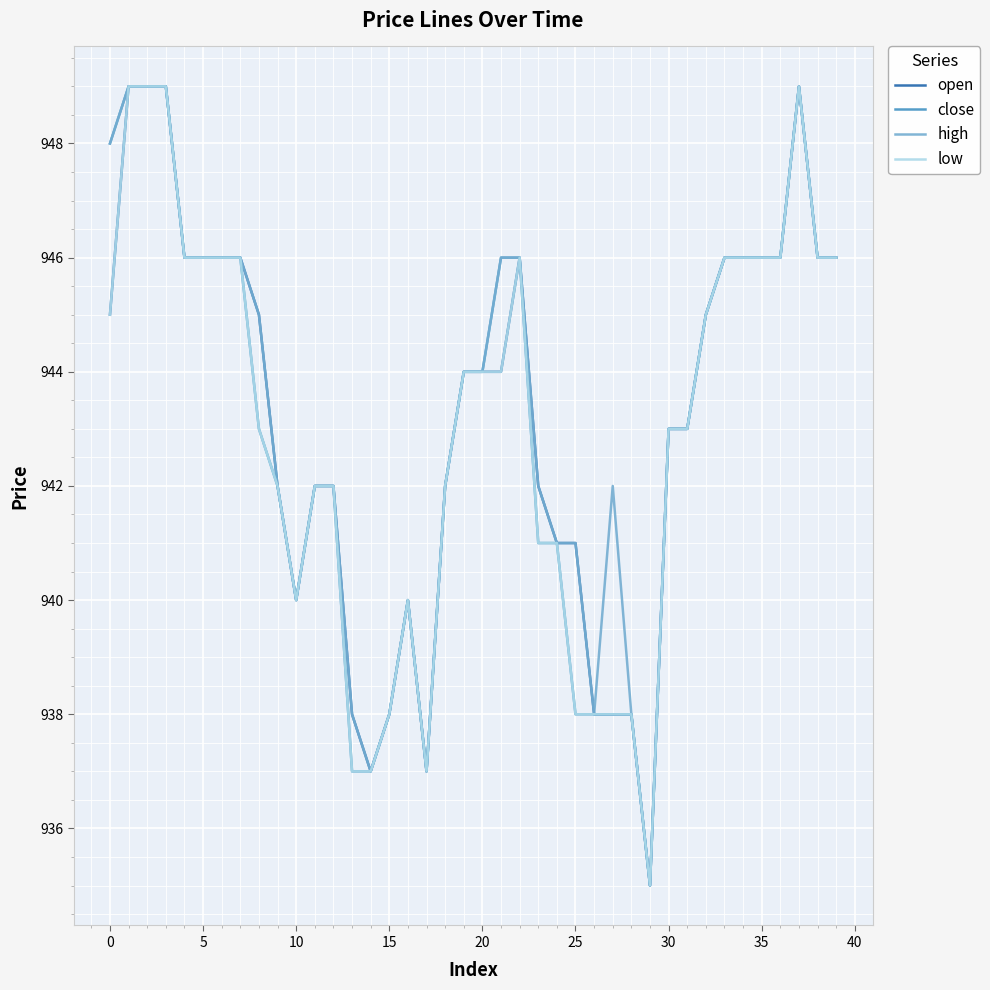

What is the maximum value for high?

949